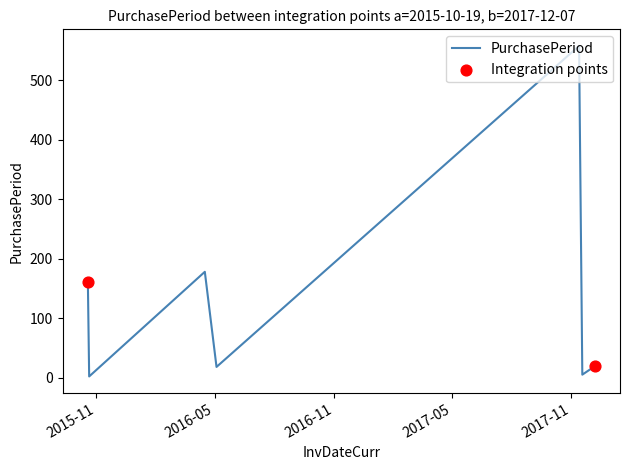

How many interior local peaks (higher than both neighbors) does the data have?

2